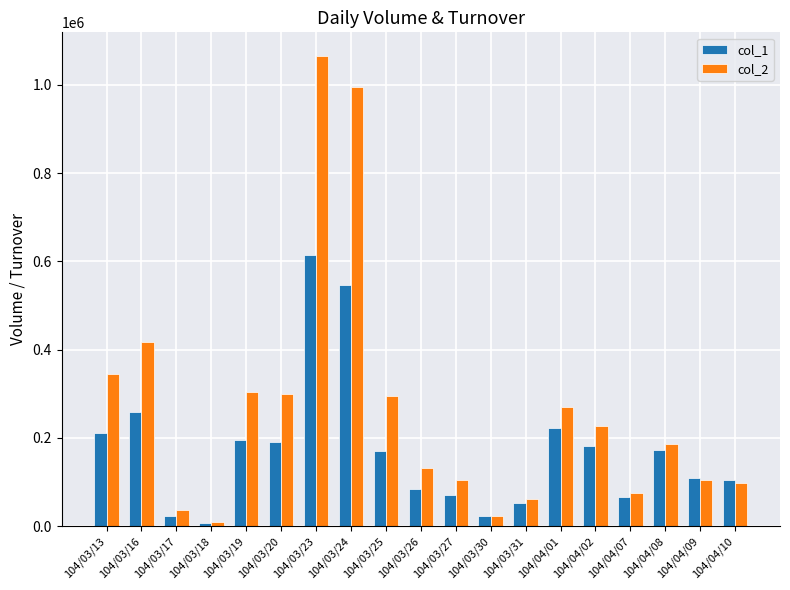

What is the difference between the second highest and second lowest values in the col_2 series?

971380